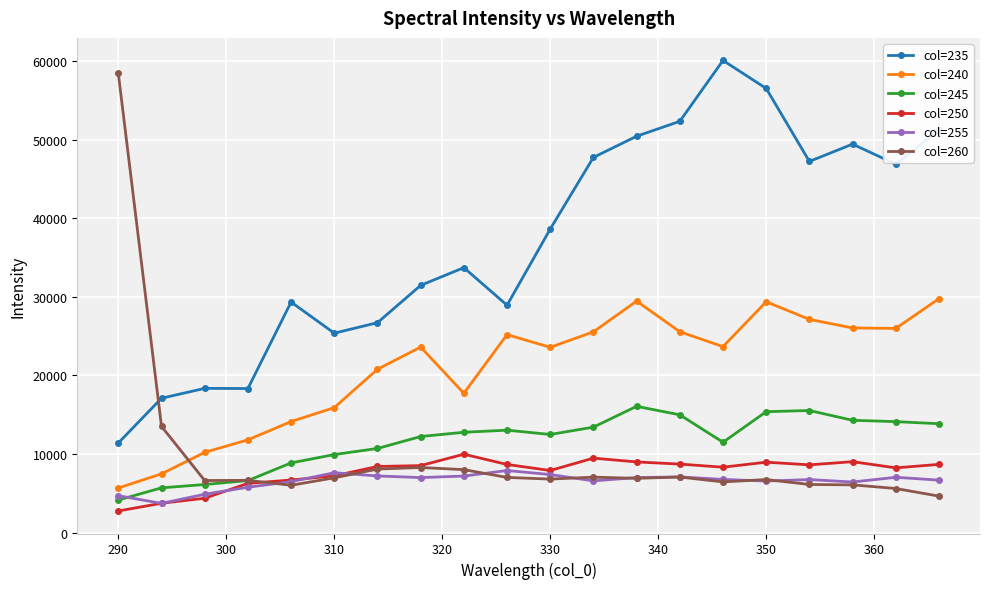

Which series has the widest spread of values?

col=260